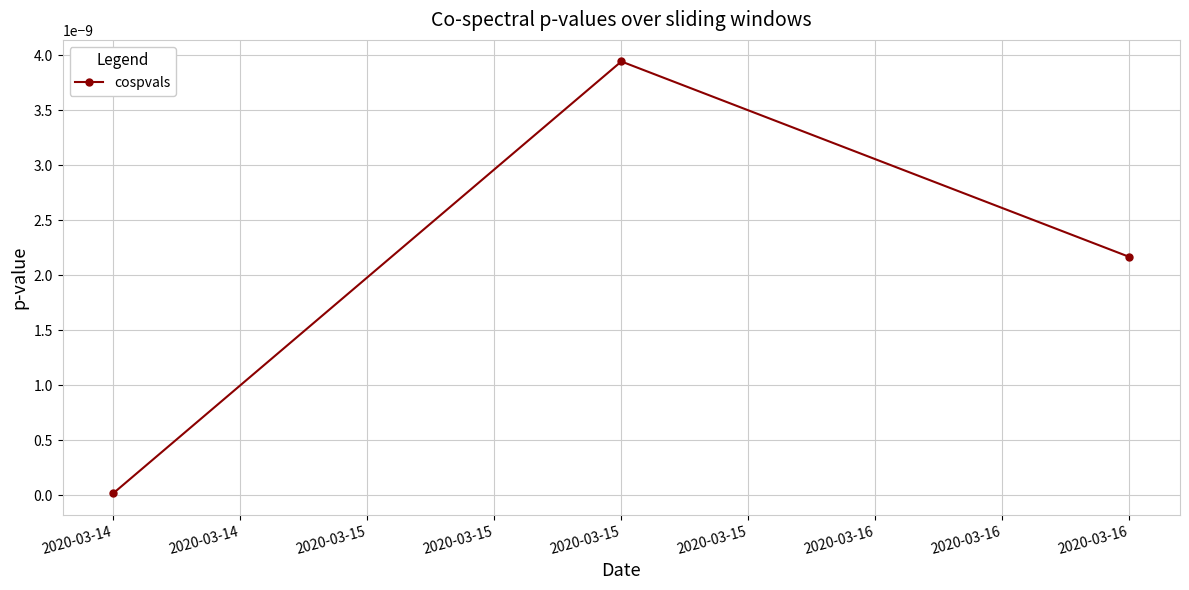

At which category does the chart reach its minimum across all series?

2020-03-14